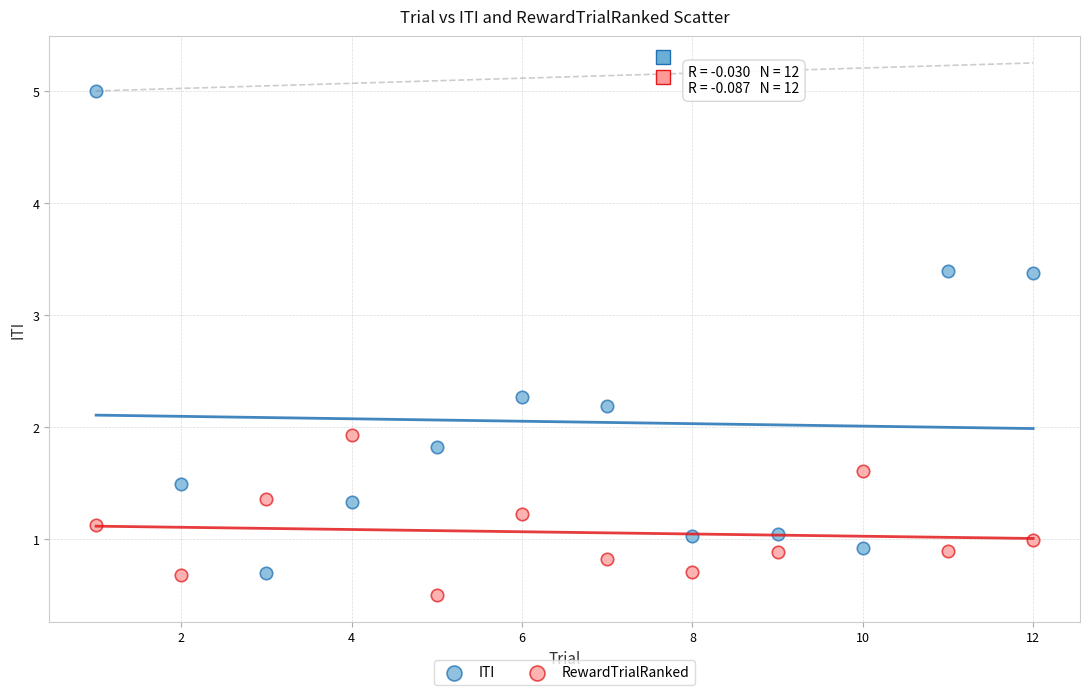

Across all data points, what is the range of X values (max minus min)?

11.0